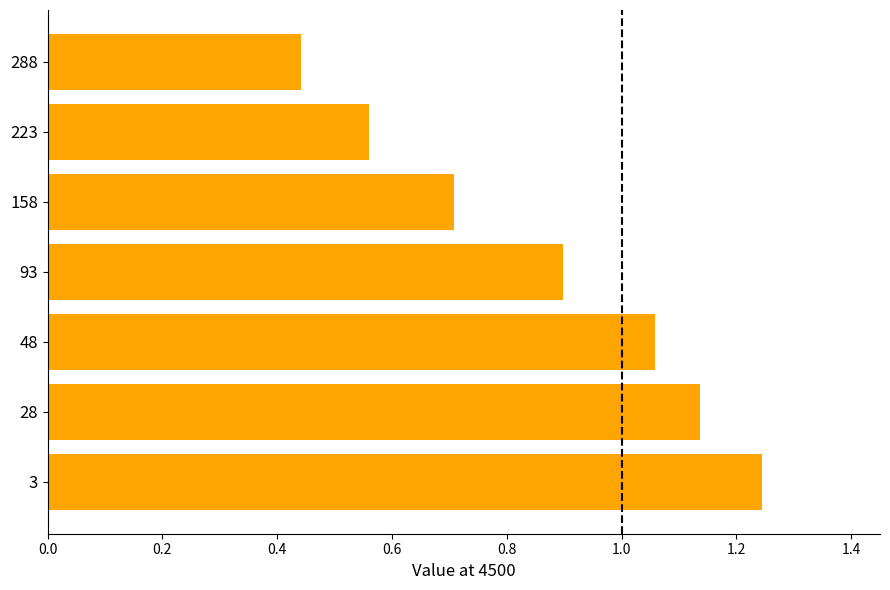

Rank the categories by value from highest to lowest.

3, 28, 48, 93, 158, 223, 288